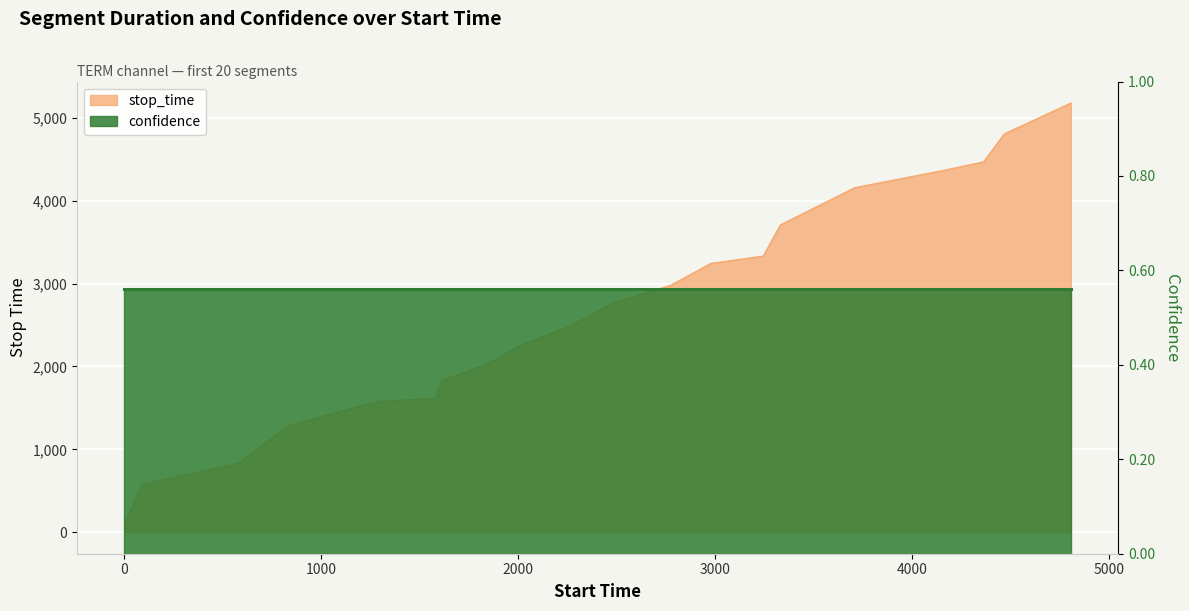

Reading left to right, transcribe all the data shown in this chart.

1=90	91=580	581=833	834=1289	1290=1580	1581=1613	1614=1833	1834=2019	2020=2264	2265=2489	2490=2774	2775=2979	2980=3244	3245=3332	3333=3709	3710=4157	4158=4364	4365=4469	4470=4807	4808=5178